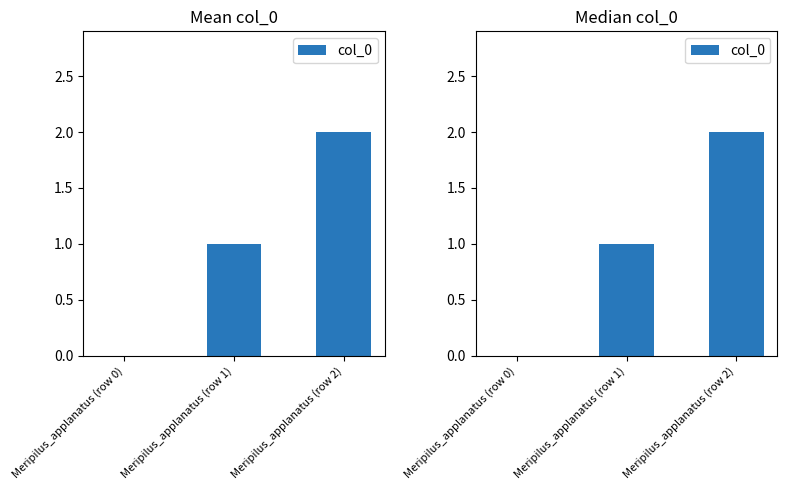

Count the number of data series in this chart.

1